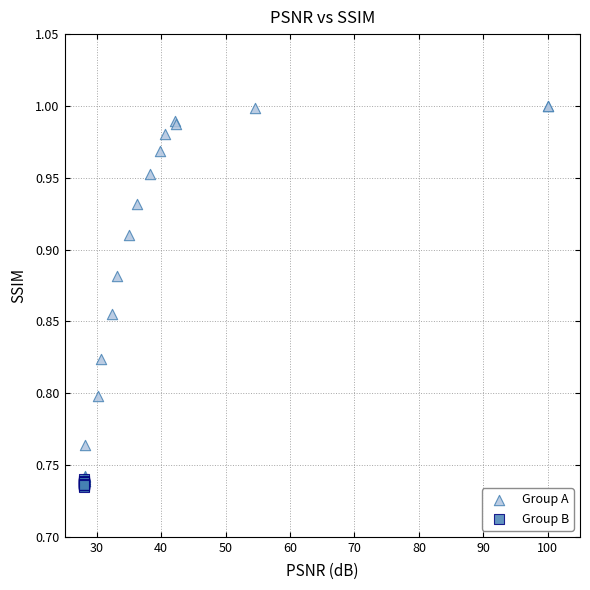

Which series reaches the minimum Y coordinate?

Group B